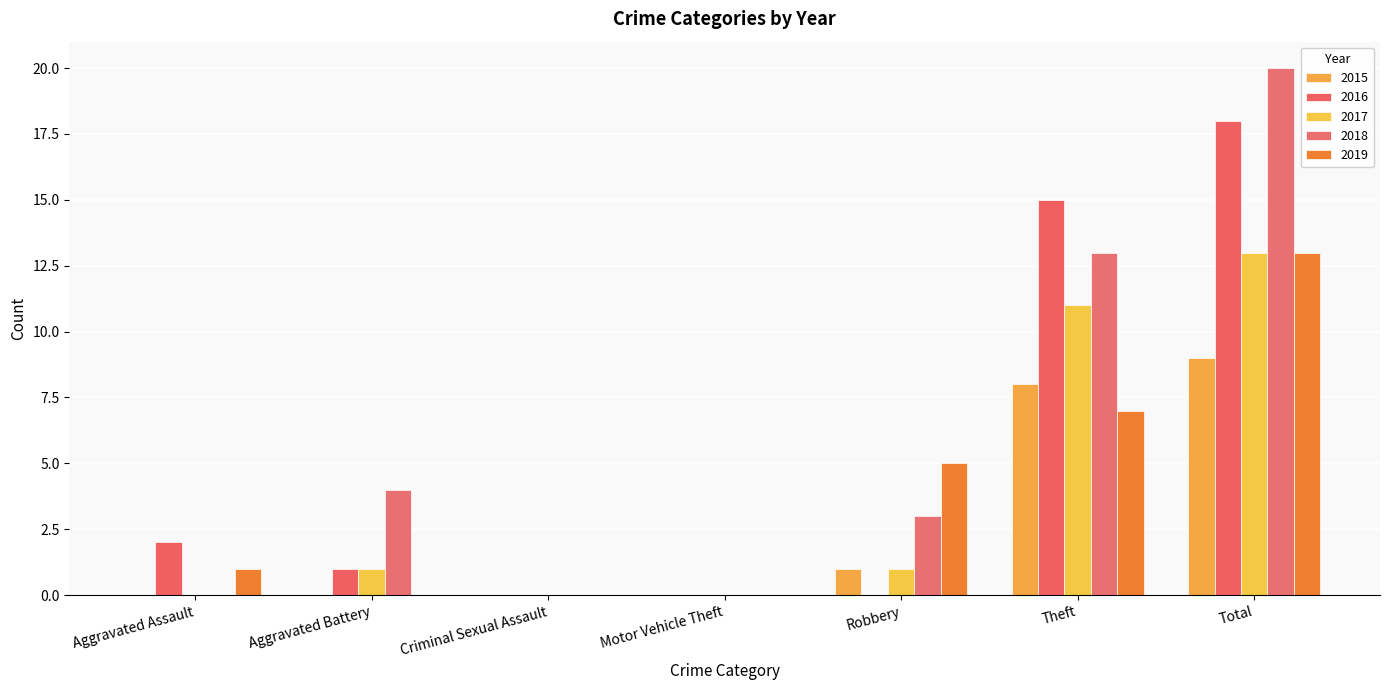

What is the sum of all 2015 values?

18